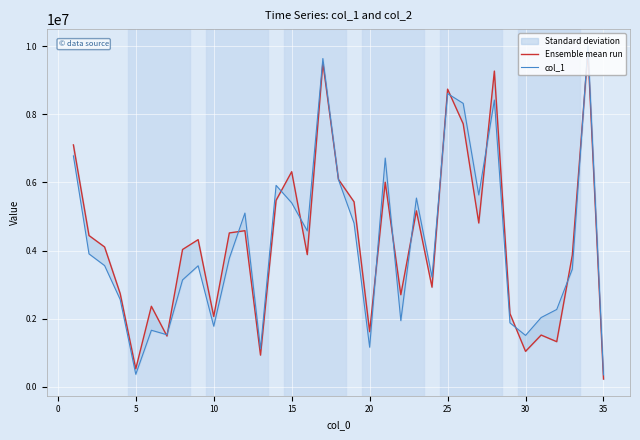

What are all the series names shown in the legend?

Ensemble mean run, col_1